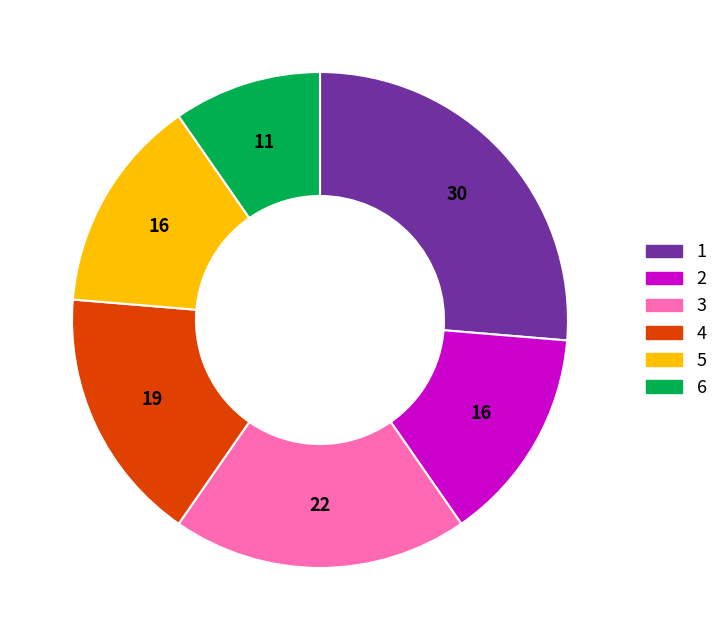

Which category has the smallest portion of the pie?

6